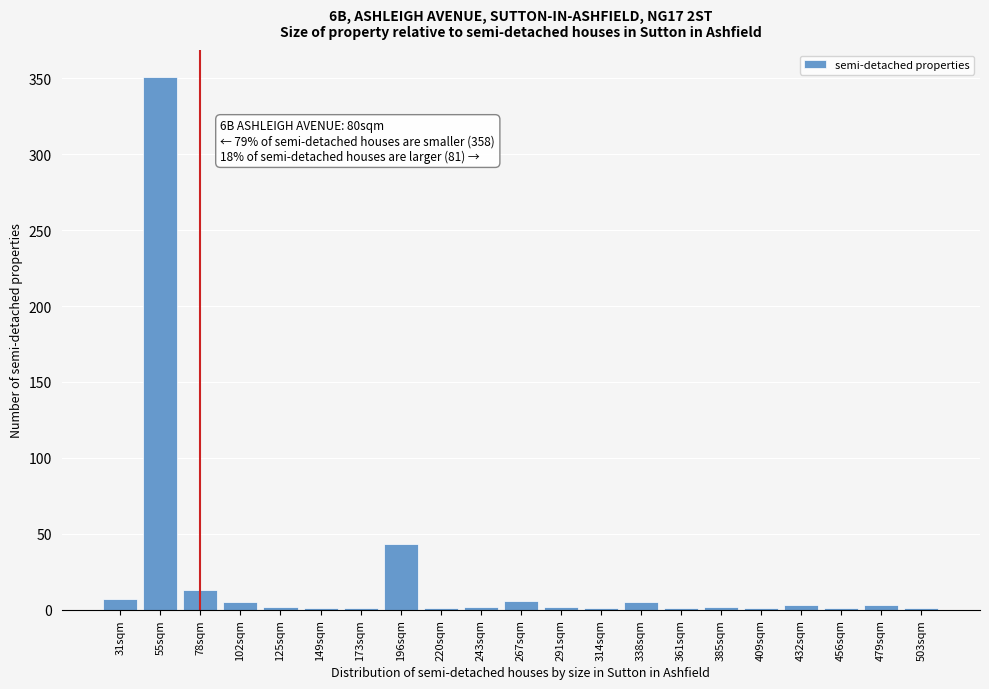

Where is the data nearest to the value 176?

196sqm